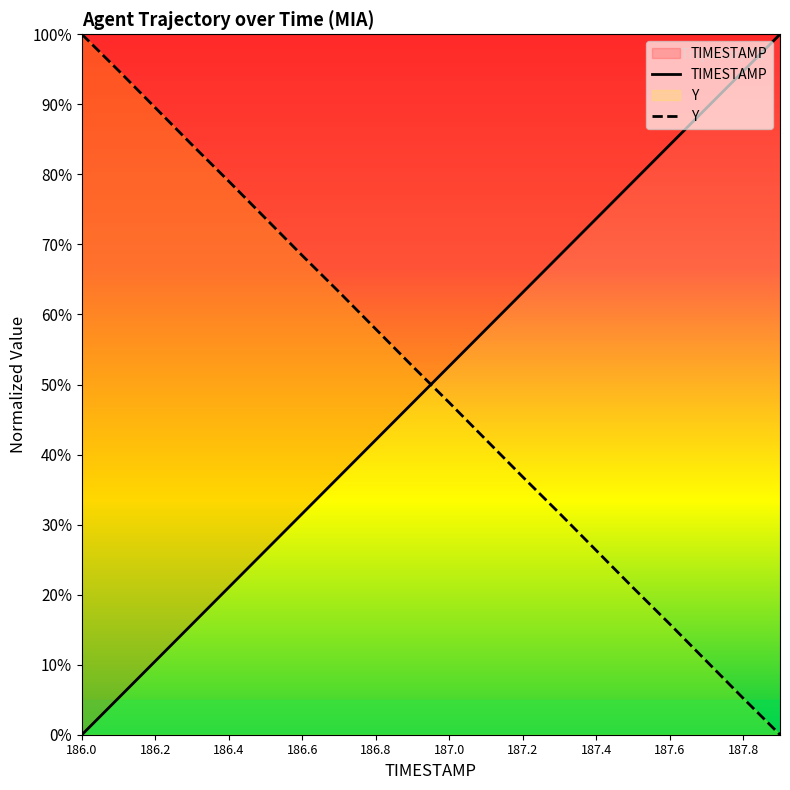

At how many categories does at least one series exceed 42?

20